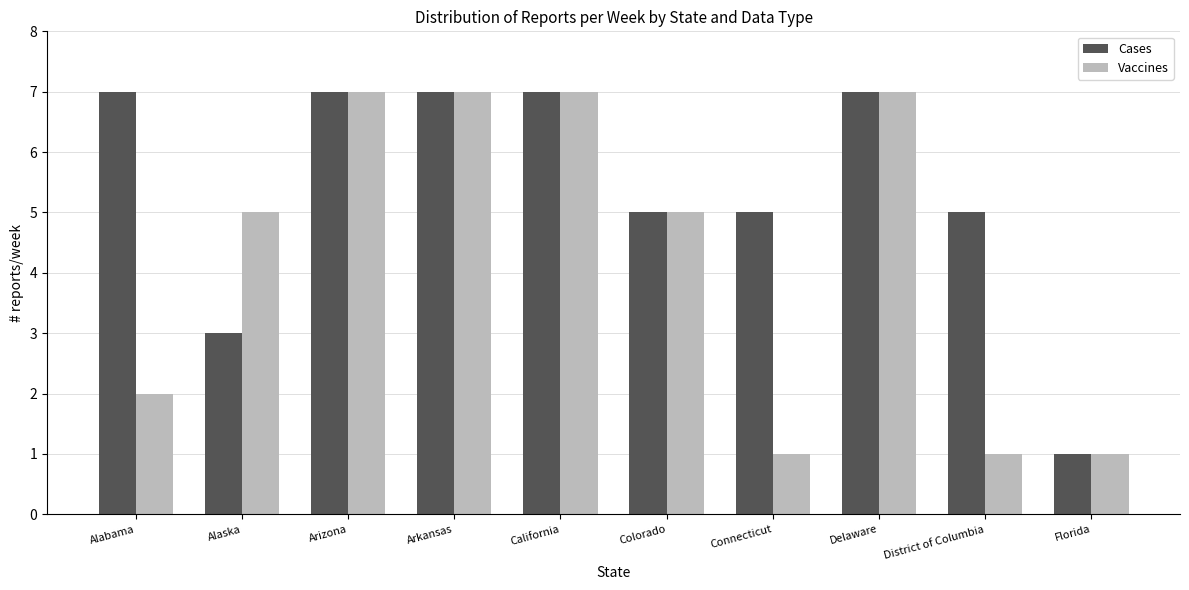

List the series in order of their overall mean, highest first.

Cases, Vaccines